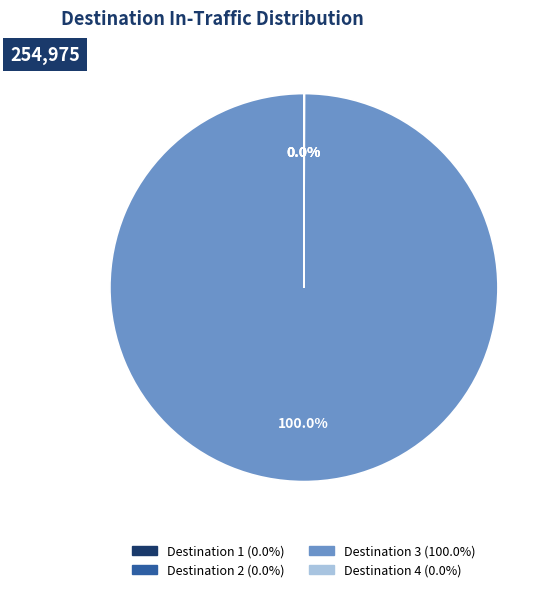

Is there a majority slice in this chart?

Yes